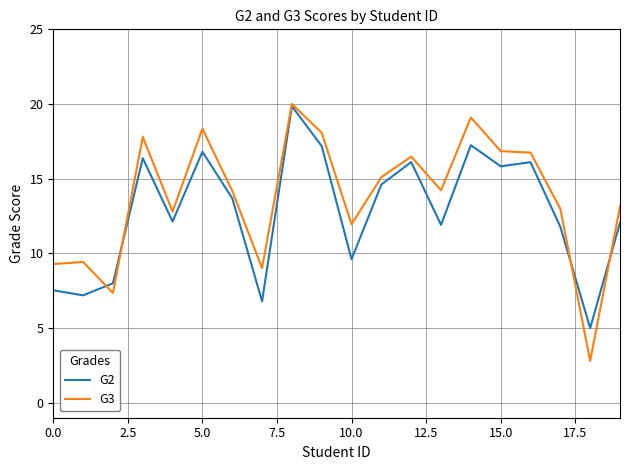

What is the minimum value shown in the chart?

2.8